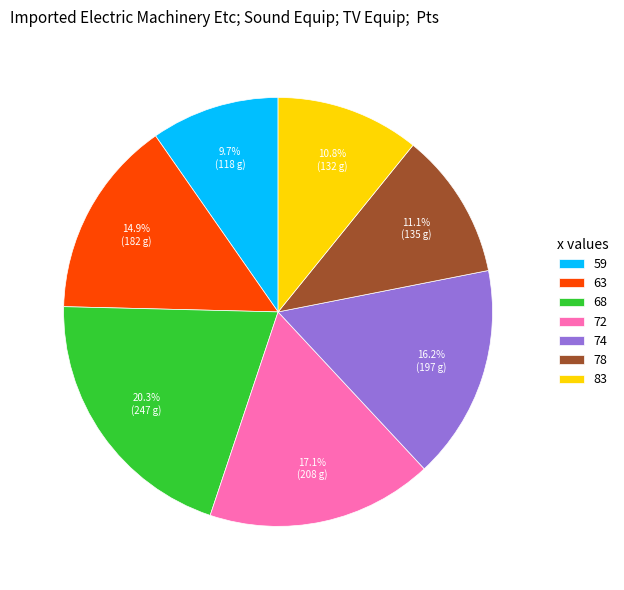

What percentage is the 72 slice, to the nearest percent?

17%